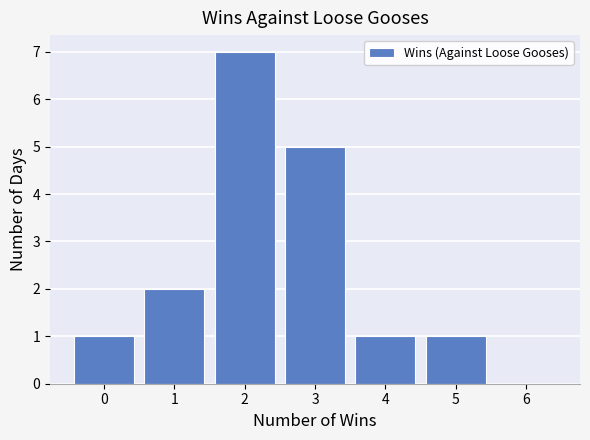

Reading left to right, transcribe all the data shown in this chart.

0=1	1=2	2=7	3=5	4=1	5=1	6=0